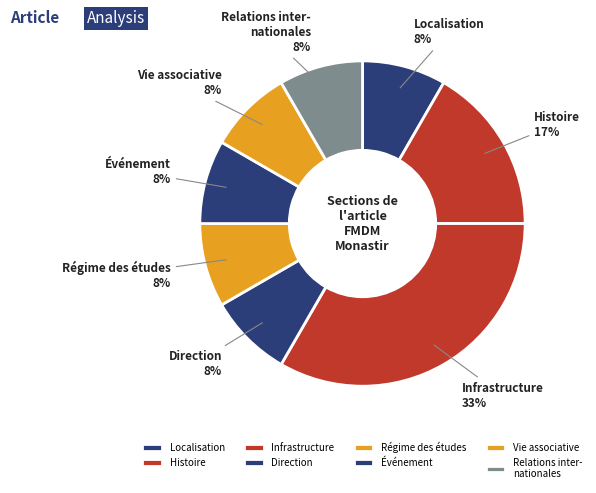

Which category has the biggest portion of the pie?

Infrastructure